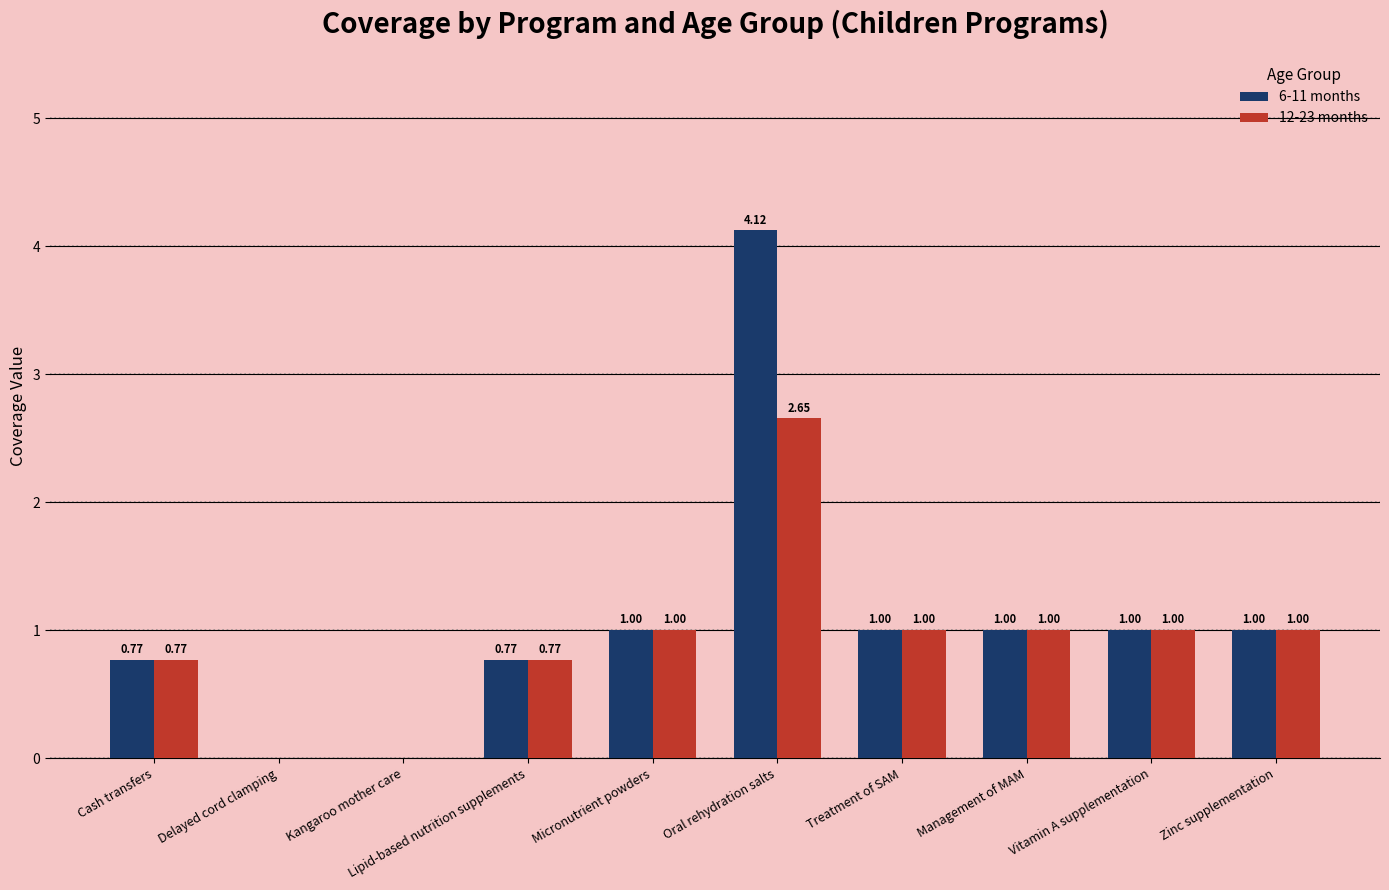

Is the value of 12-23 months at Oral rehydration salts greater than the value of 6-11 months at Lipid-based nutrition supplements?

Yes